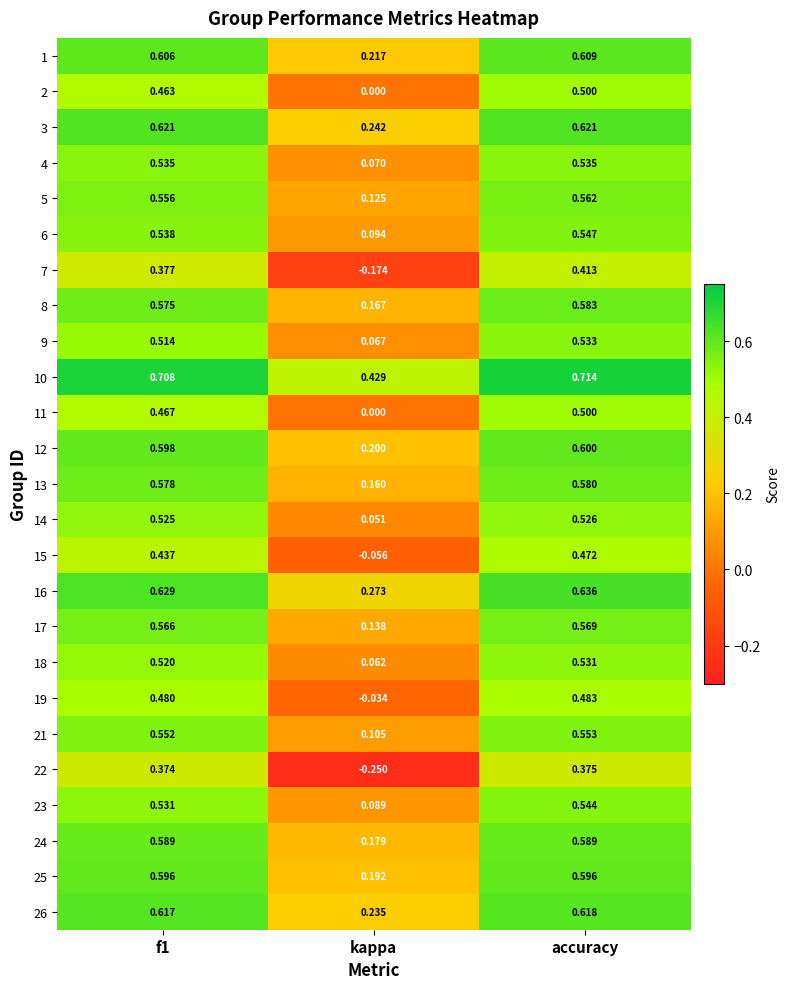

Where is 21 nearest to the value 0?

kappa